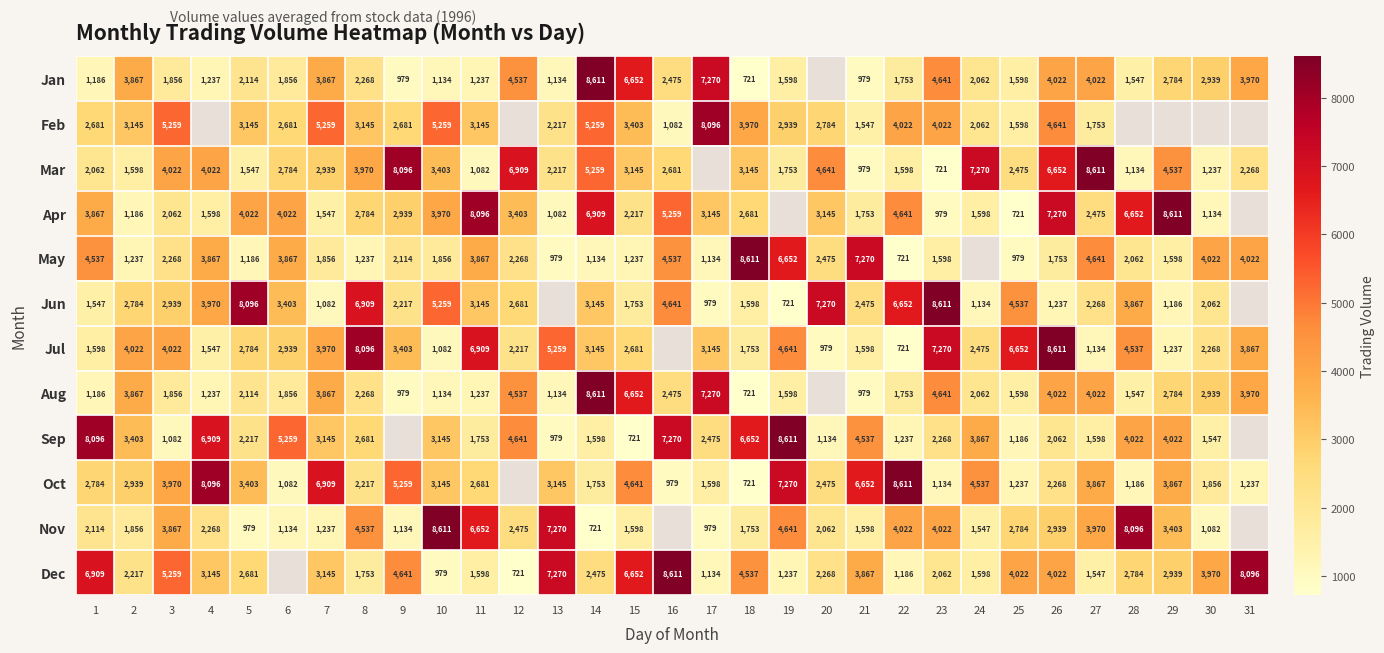

What is the sum of the Oct values at 6 and 18?

1803